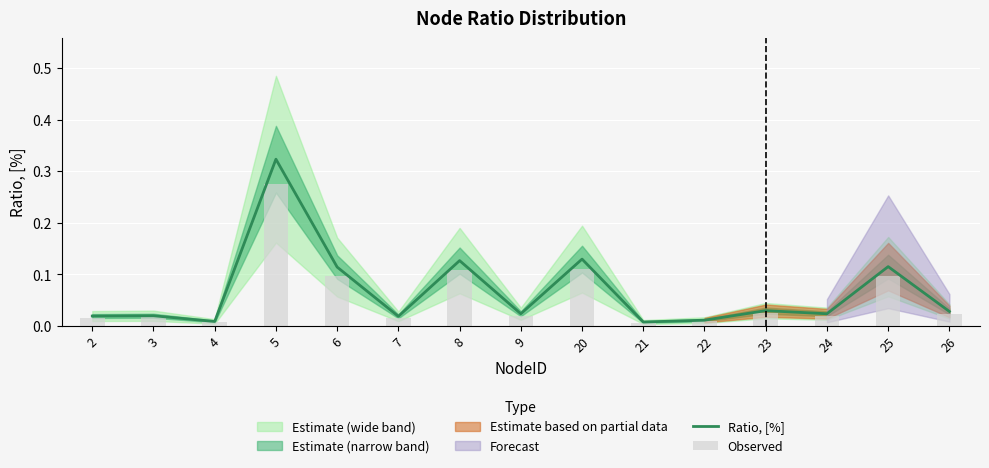

Reading left to right, extract all data points from this chart.

Ratio, [%]: 0.0	0.0	0.0	0.3	0.1	0.0	0.1	0.0	0.1	0.0	0.0	0.0	0.0	0.1	0.0
Observed: 0.0	0.0	0.0	0.3	0.1	0.0	0.1	0.0	0.1	0.0	0.0	0.0	0.0	0.1	0.0